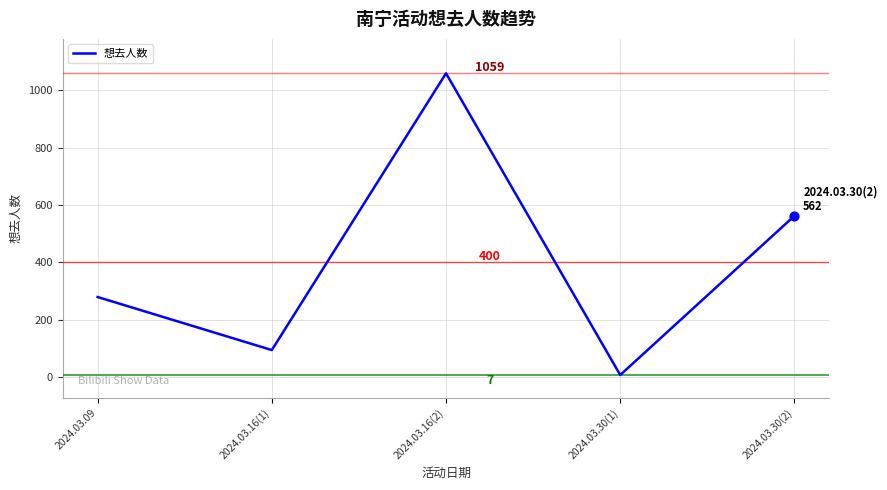

What is the change in value from 2024.03.16(1) to 2024.03.30(2)?

+468